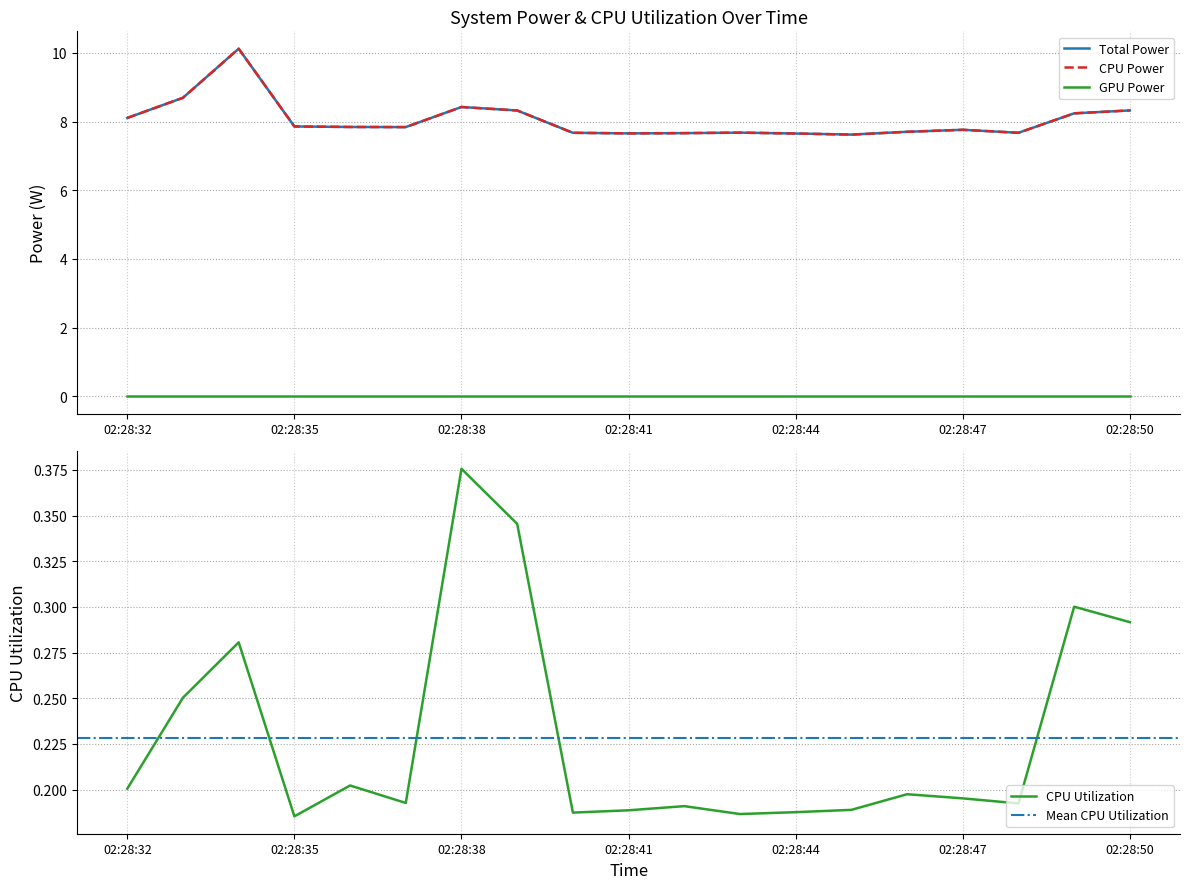

The value of CPU Utilization at 02:28:32 is 0.3. True or false?

False